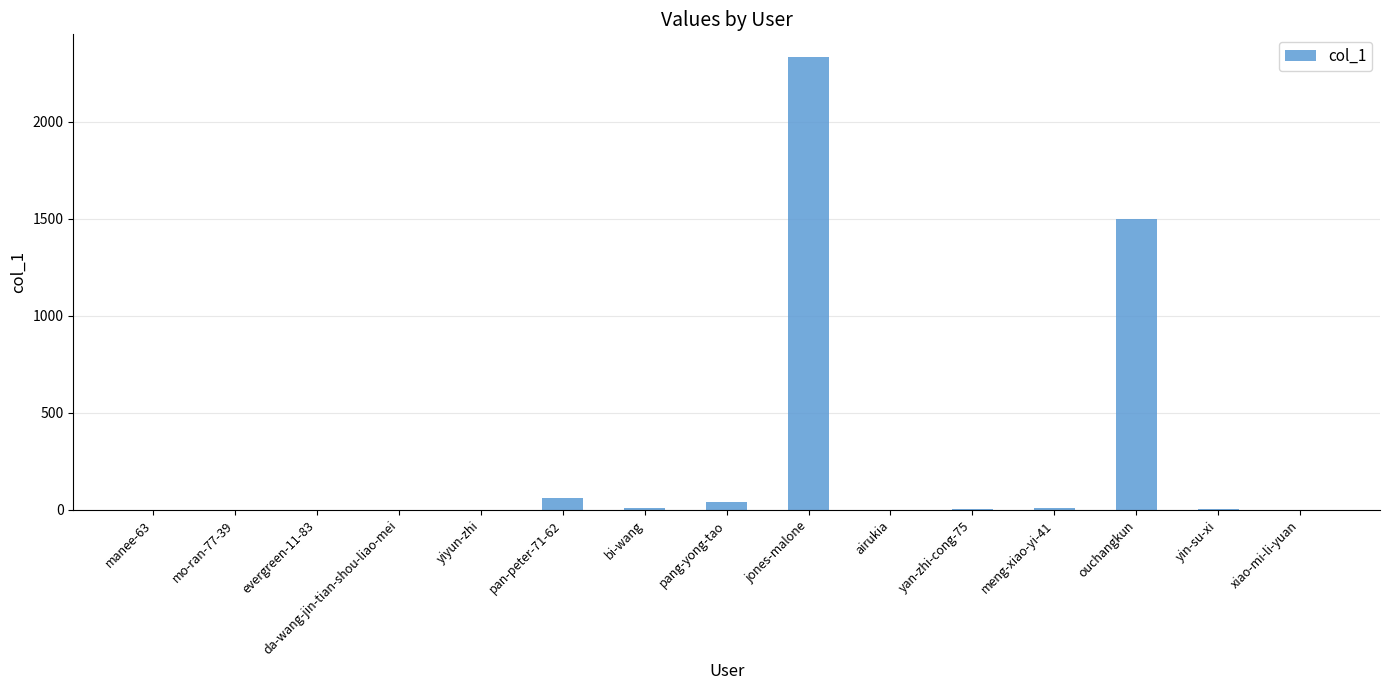

The chart shows a value of 2321 at ouchangkun. True or false?

False